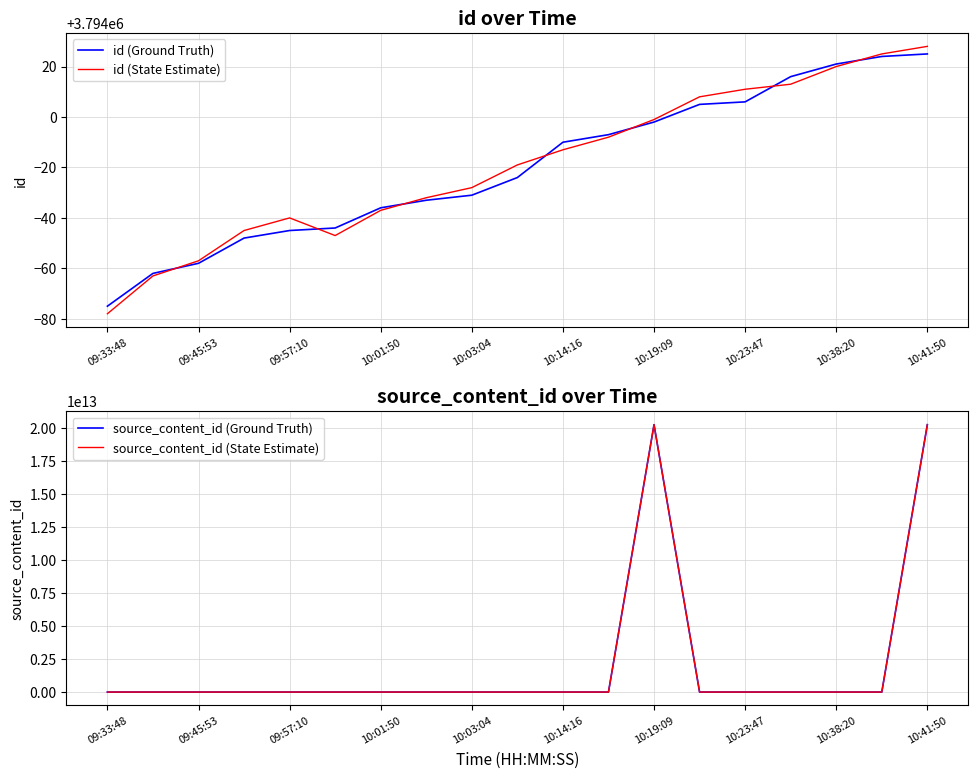

The value of id (Ground Truth) at 10:03:04 is 2628888. True or false?

False